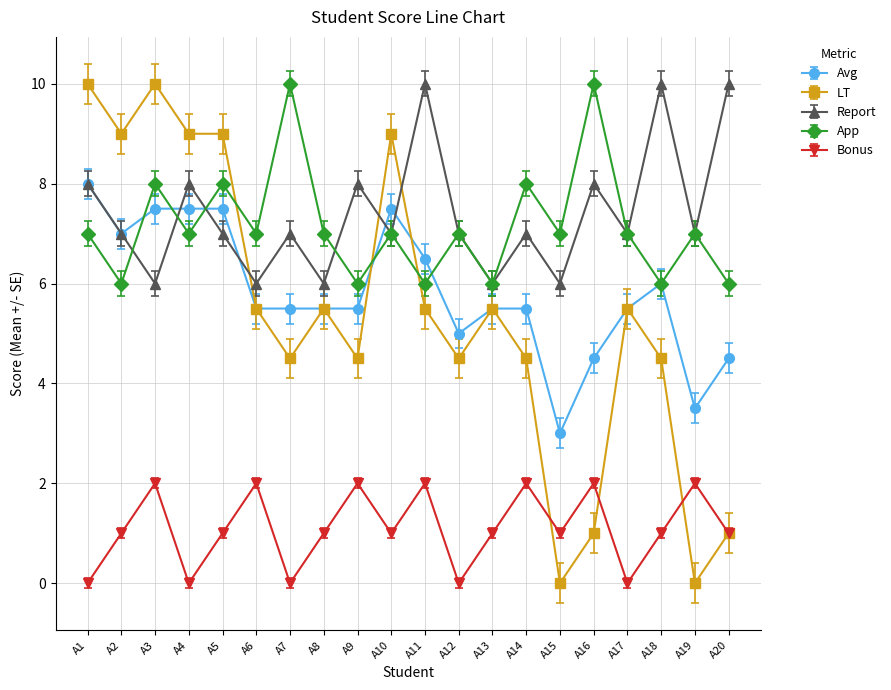

What is the minimum value for Report?

6.0